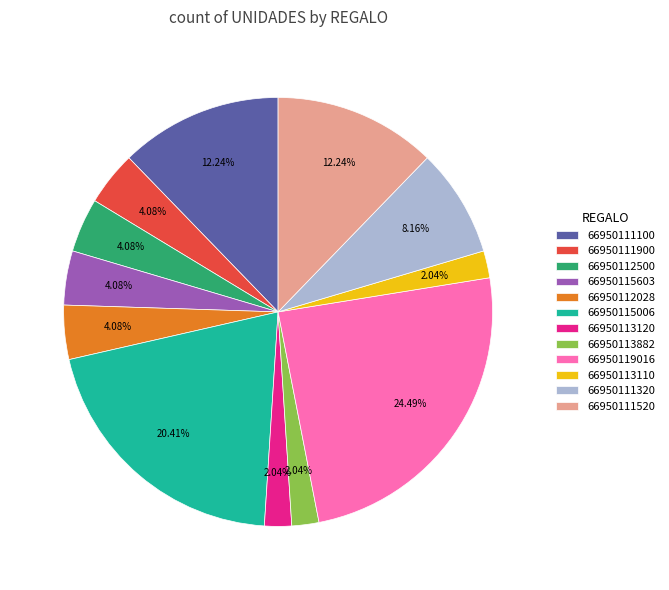

Between 66950111900 and 66950113882, which is larger?

66950111900